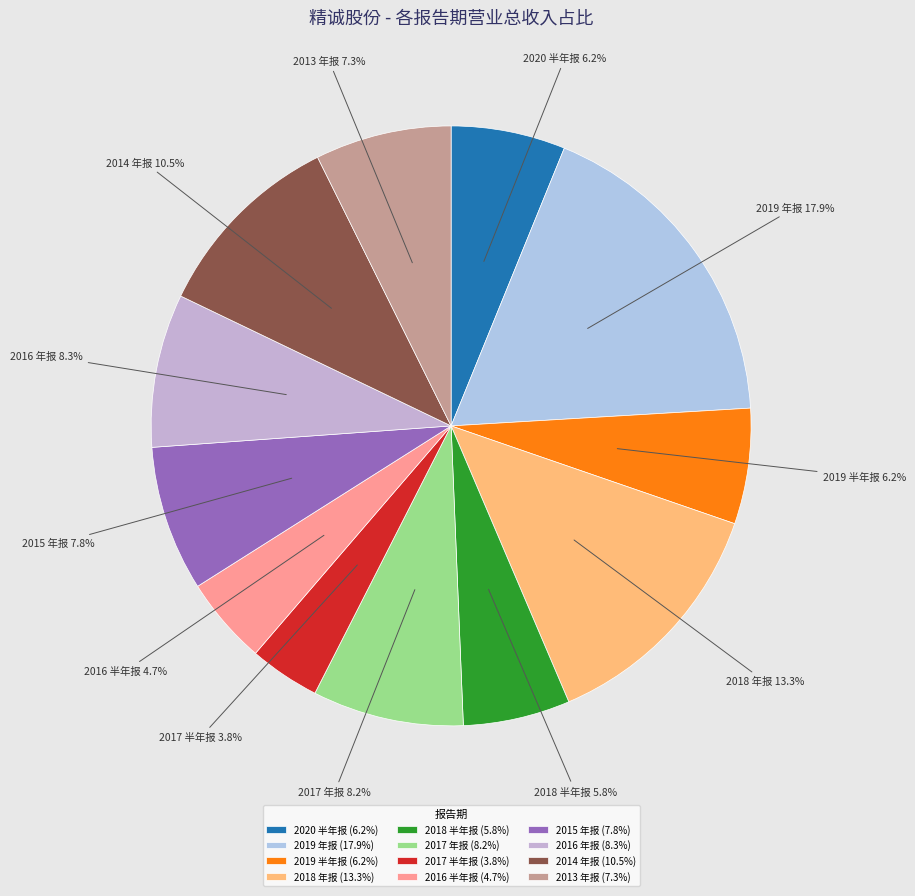

To the nearest percent, what is the average slice percentage?

8%